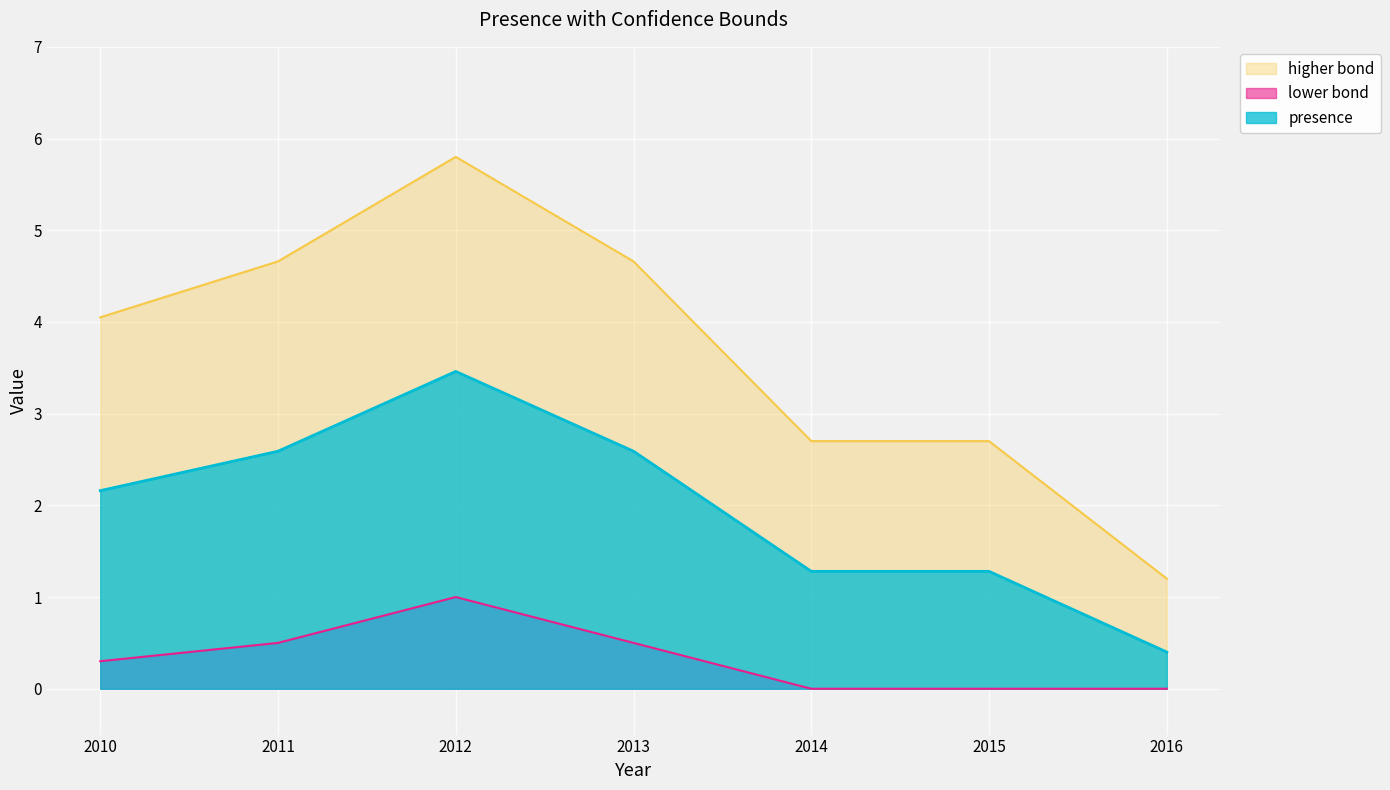

True or false: higher bond and presence intersect in this chart.

False